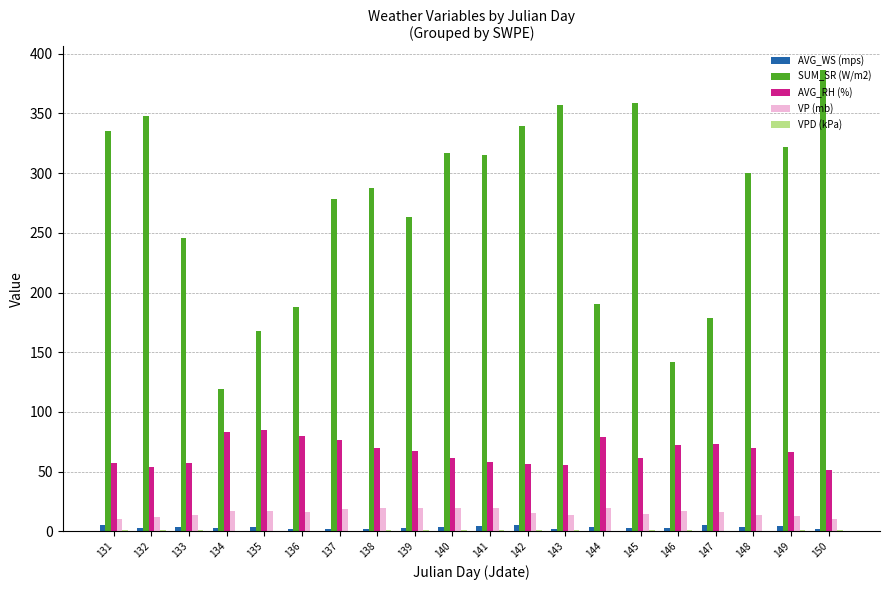

What is the maximum value for AVG_WS (mps)?

5.2